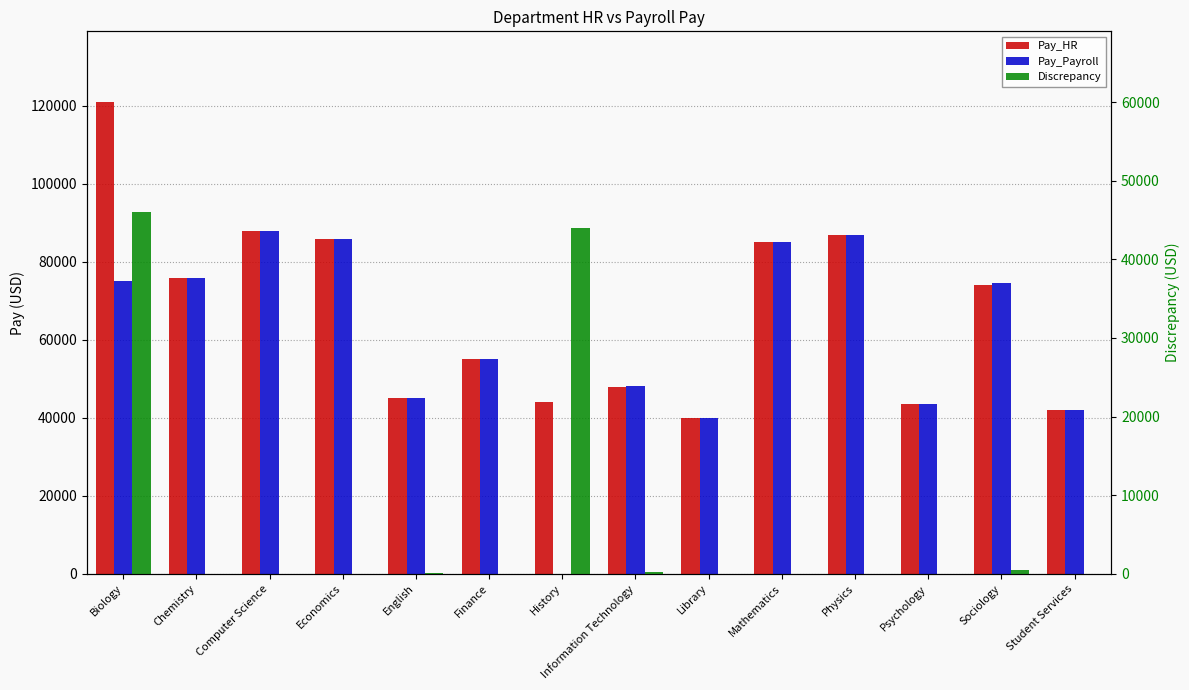

At Student Services, list the series in order from smallest to largest.

Discrepancy, Pay_HR, Pay_Payroll